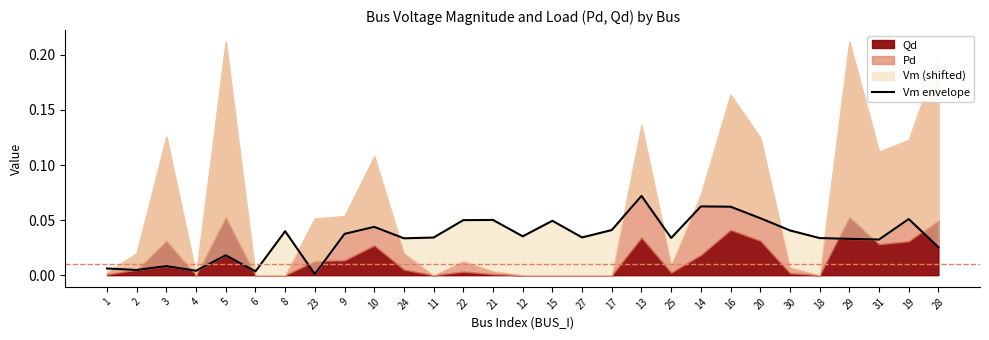

What is the label of the 14th point from the right?

15